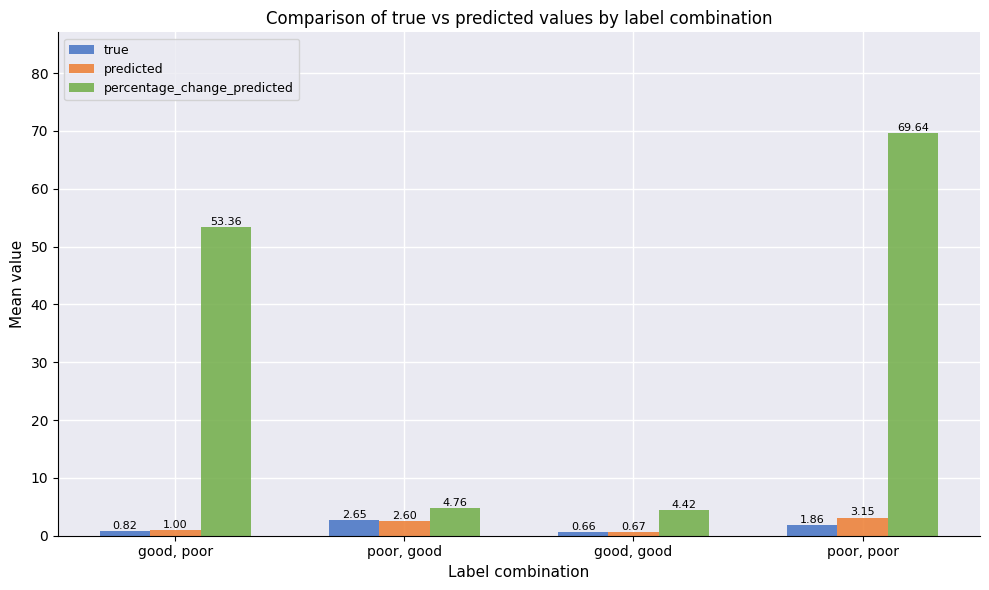

Which series has the largest range (max minus min)?

percentage_change_predicted